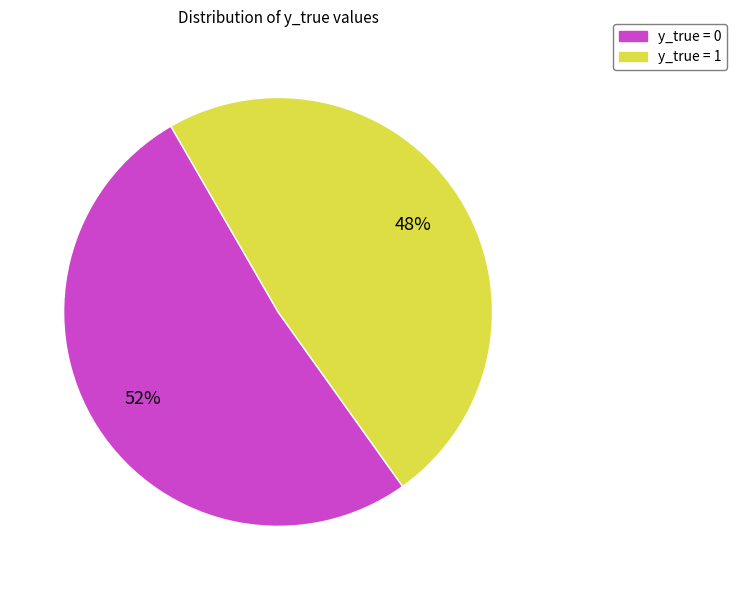

To the nearest percent, what is the combined percentage of y_true = 0 and y_true = 1?

100%